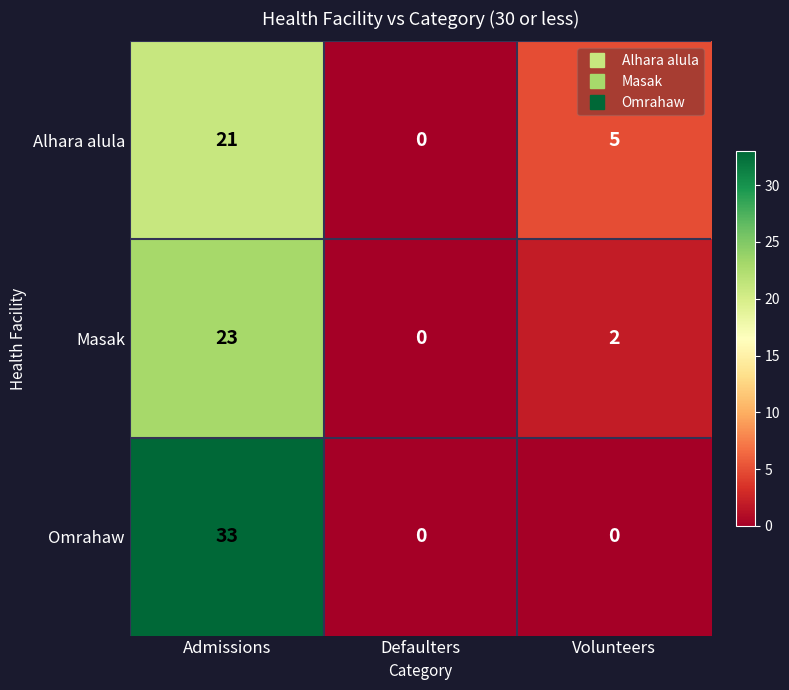

How many distinct data groups are displayed?

3